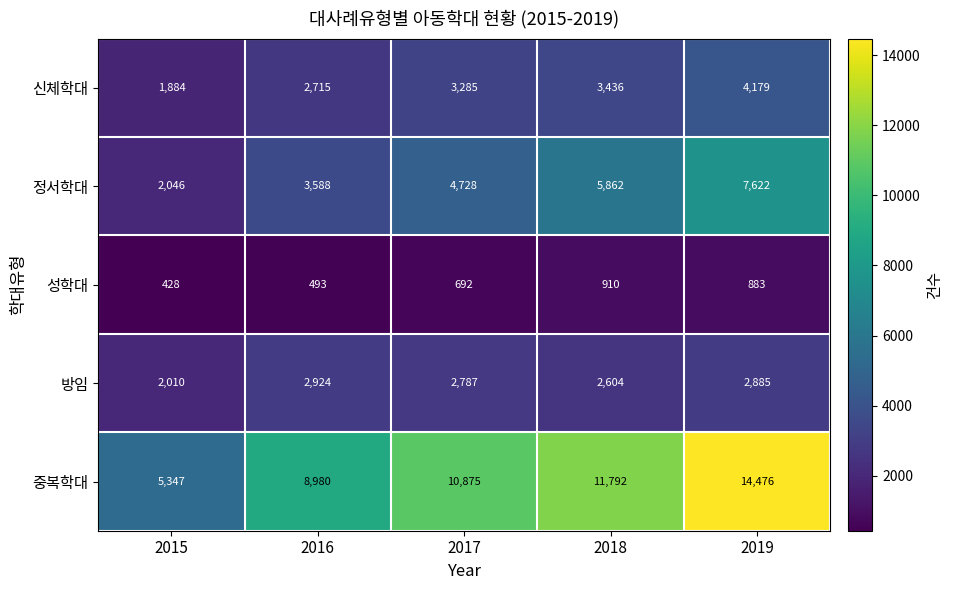

At which label is 중복학대 closest to 9911?

2016